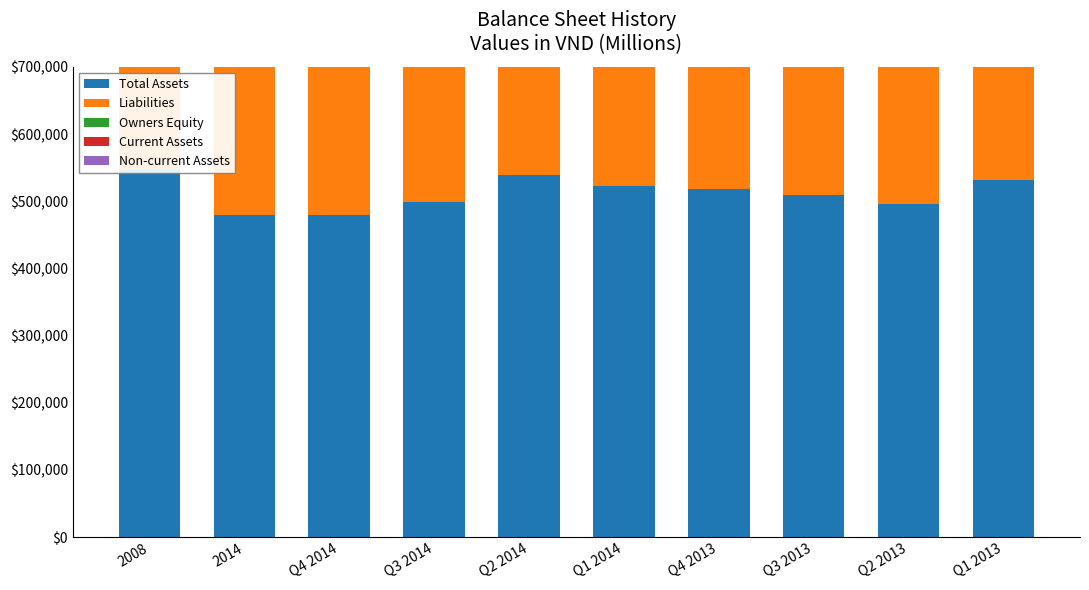

At which label is Liabilities closest to 324876?

Q3 2014